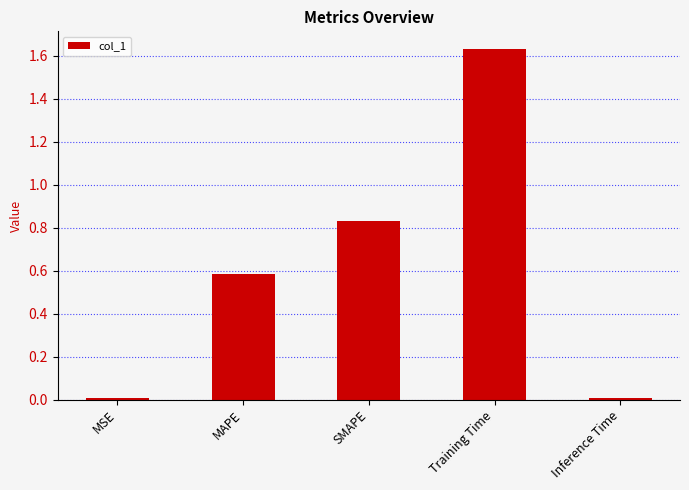

The chart shows a value of 0.6 at MAPE. True or false?

True